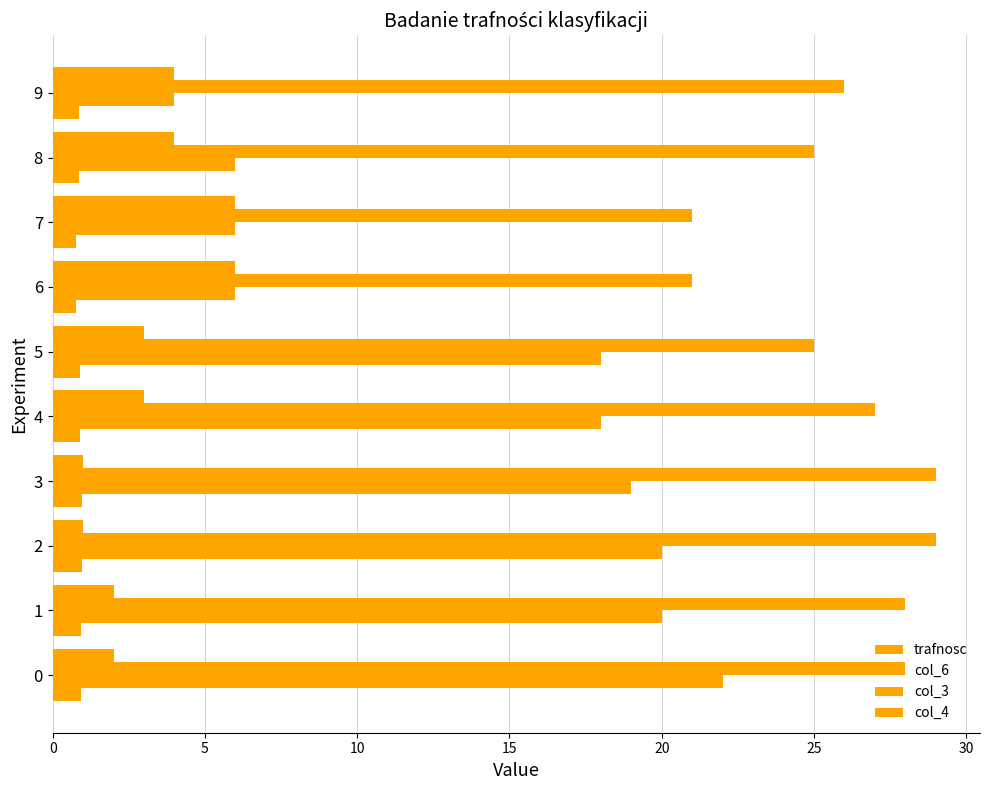

How many series are shown in this chart?

4